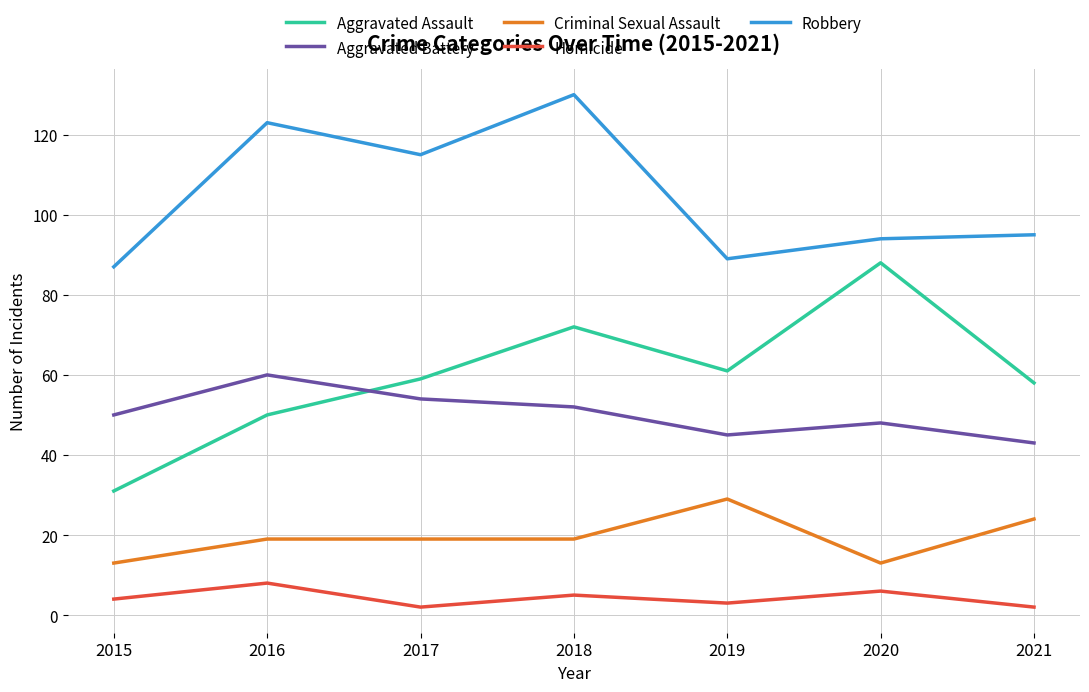

Reading left to right, extract all data points from this chart.

Aggravated Assault: 2015=31	2016=50	2017=59	2018=72	2019=61	2020=88	2021=58
Aggravated Battery: 2015=50	2016=60	2017=54	2018=52	2019=45	2020=48	2021=43
Criminal Sexual Assault: 2015=13	2016=19	2017=19	2018=19	2019=29	2020=13	2021=24
Homicide: 2015=4	2016=8	2017=2	2018=5	2019=3	2020=6	2021=2
Robbery: 2015=87	2016=123	2017=115	2018=130	2019=89	2020=94	2021=95